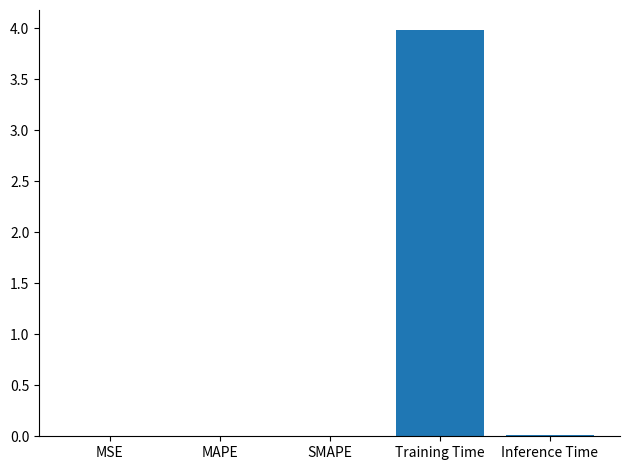

What is the maximum value shown in the chart?

4.0